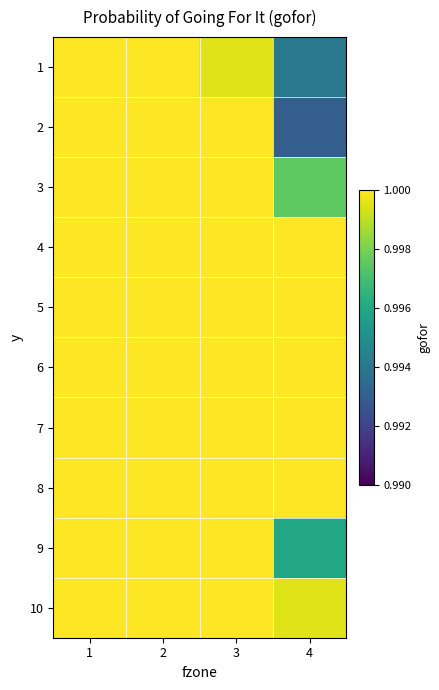

What is the total value across all series at 3?

10.0